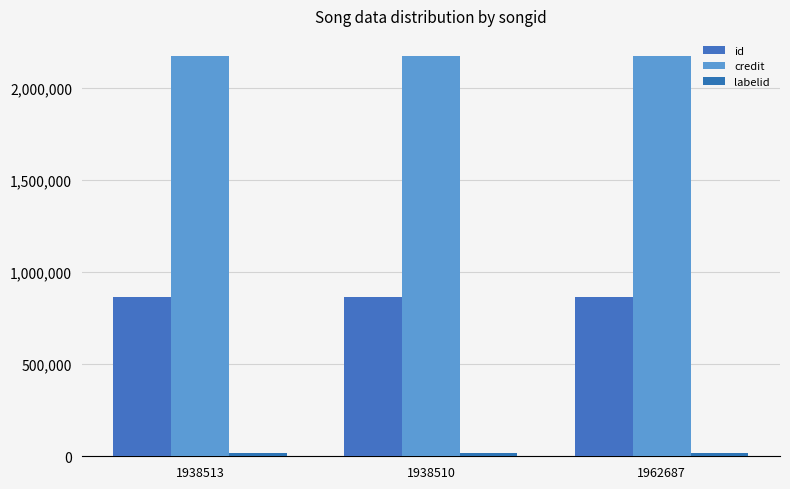

Count the number of data series in this chart.

3